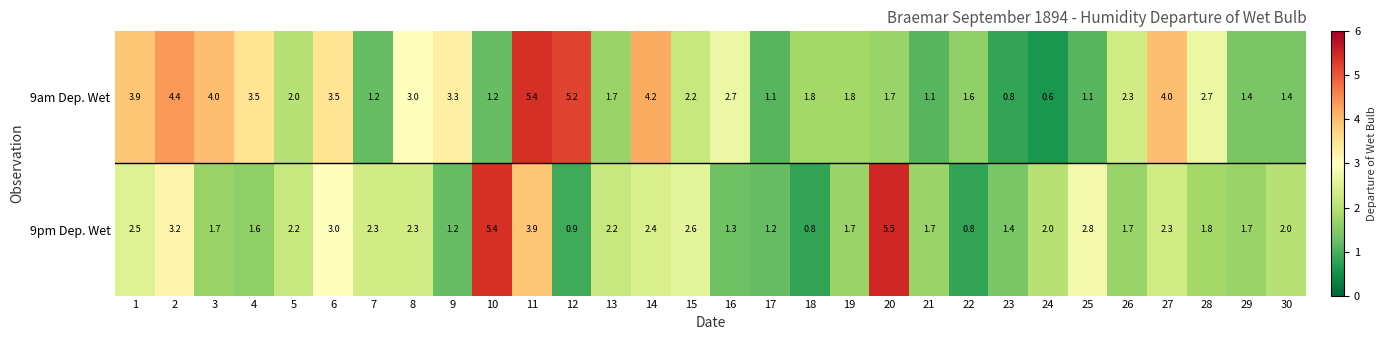

What is the sum of the 9pm Dep. Wet values at 16 and 21?

3.0